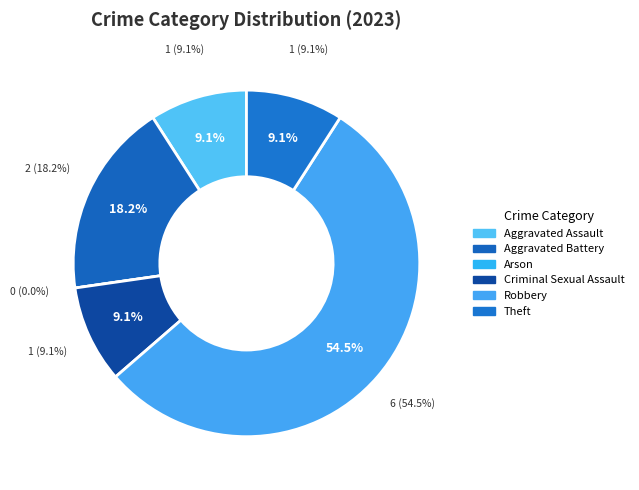

To the nearest percent, what is the average slice percentage?

17%